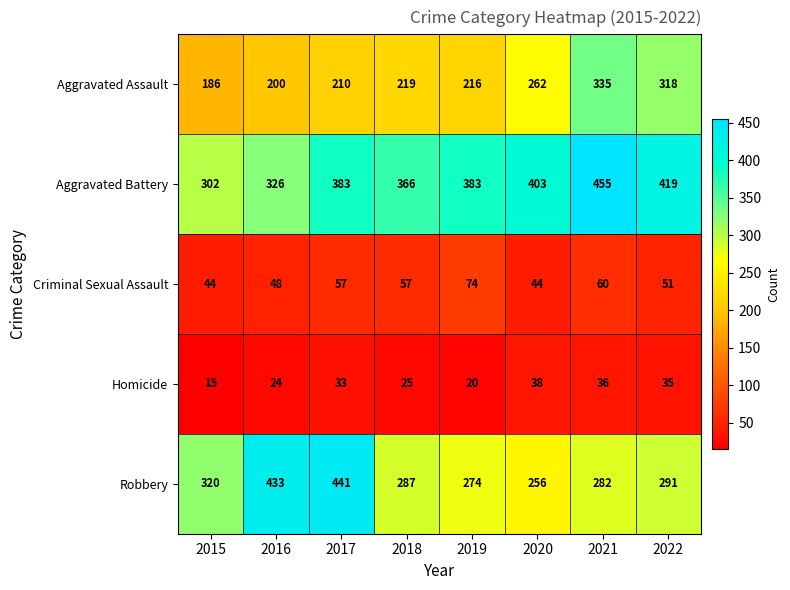

Between 2020 and 2021, which series saw the biggest shift?

Aggravated Assault